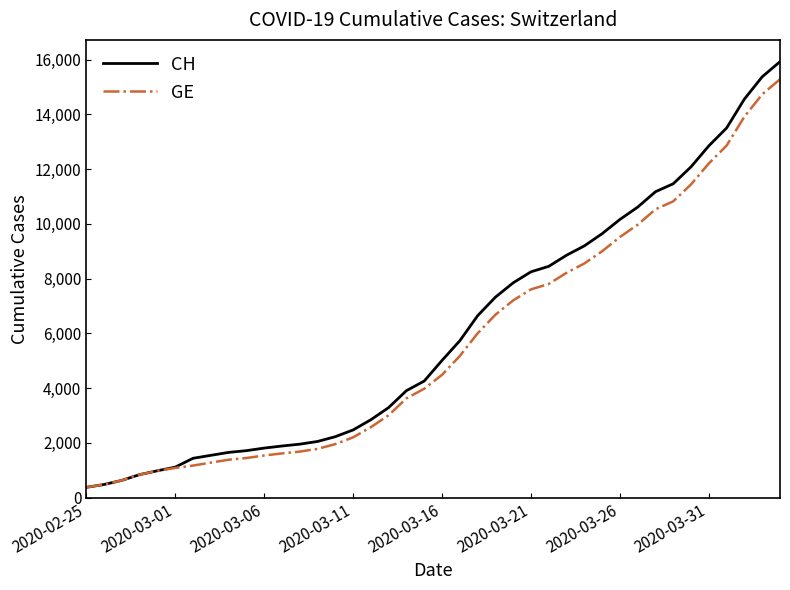

What is the maximum value shown in the chart?

15926